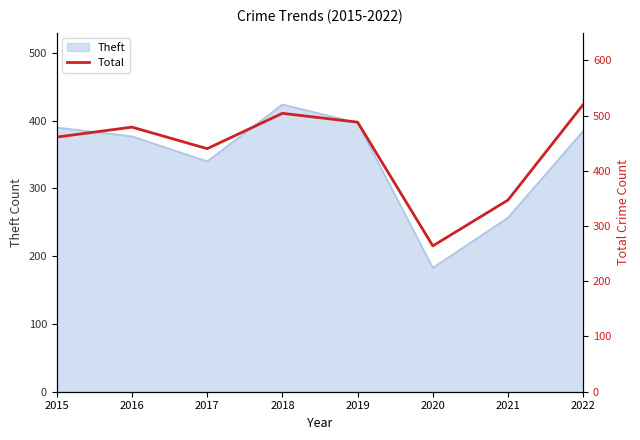

List the labels in order of value, smallest first.

2020, 2021, 2017, 2015, 2016, 2019, 2018, 2022